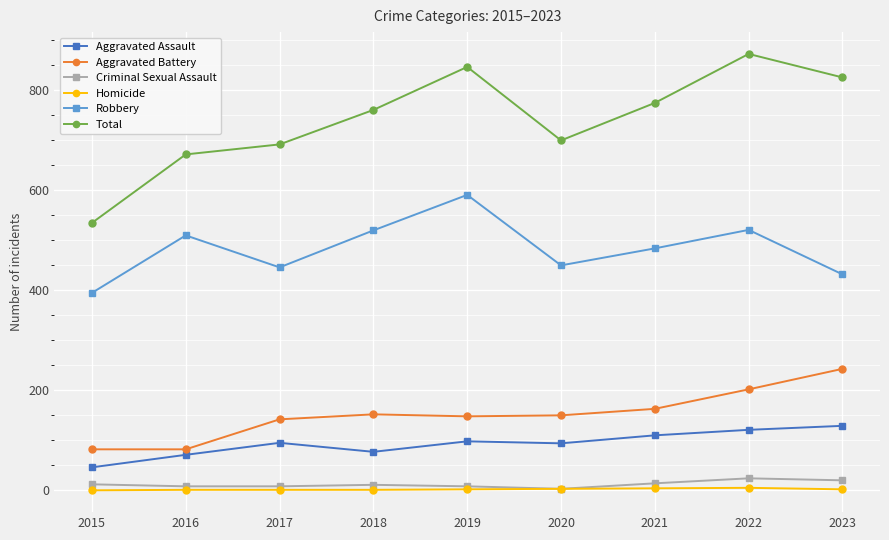

True or false: Robbery and Total intersect in this chart.

False